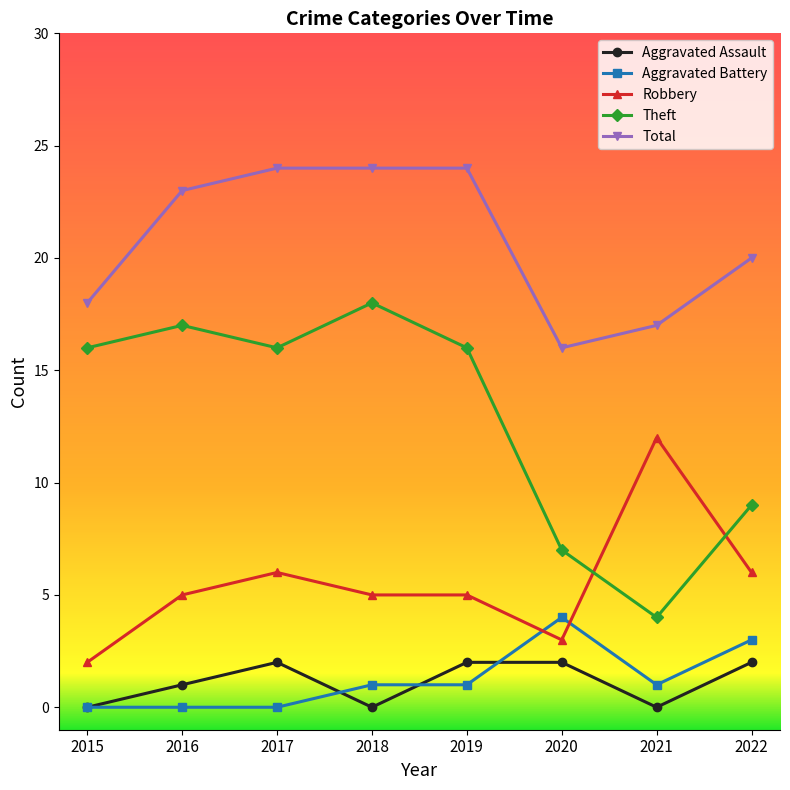

Does the chart have visible grid lines?

No